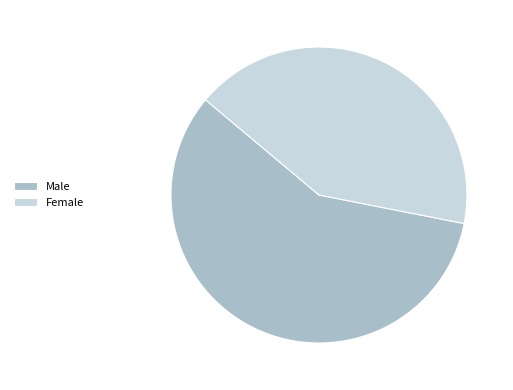

The Female slice represents 30% of the pie. True or false?

False